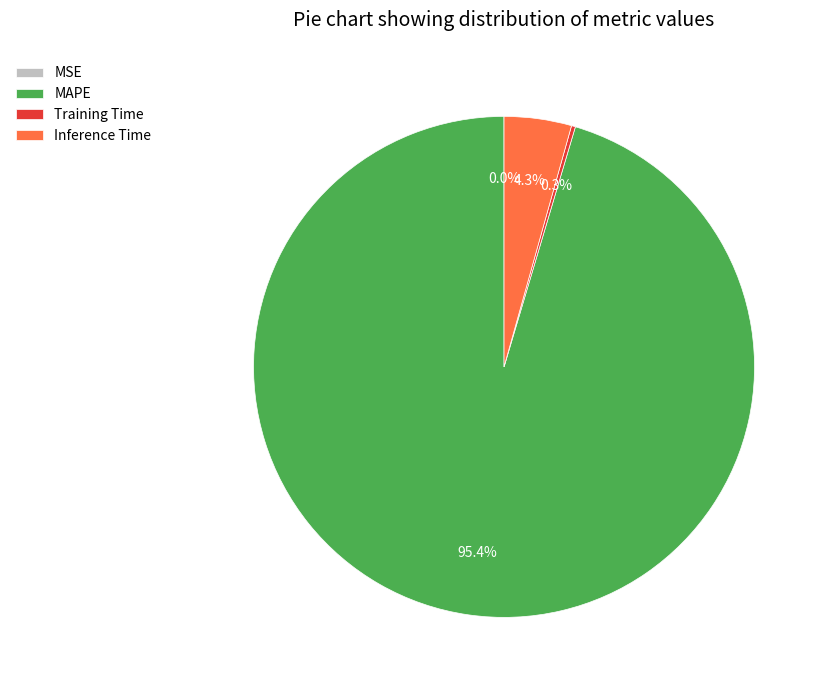

What is the largest slice in the pie chart?

MAPE